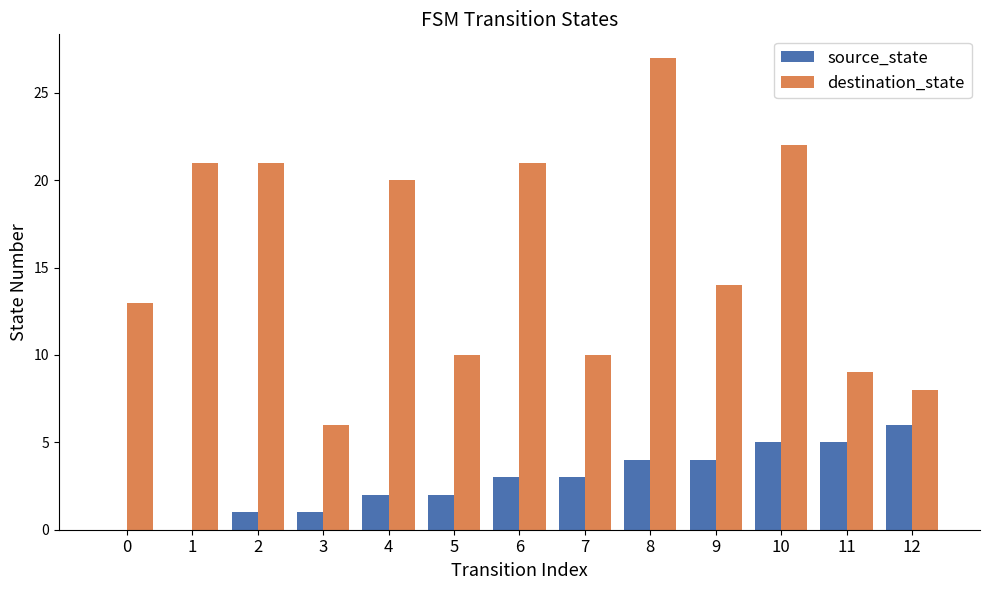

Which series has the largest total across all categories?

destination_state